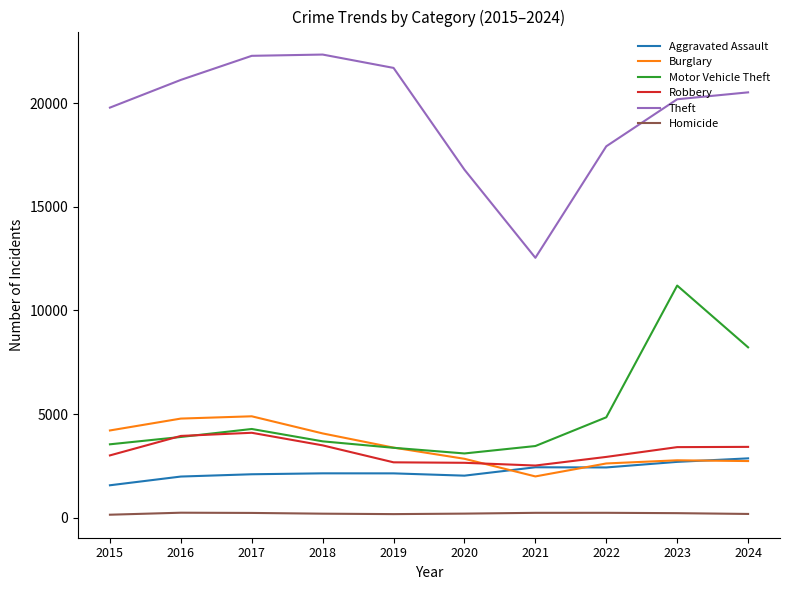

True or false: Homicide and Theft cross at least once.

False